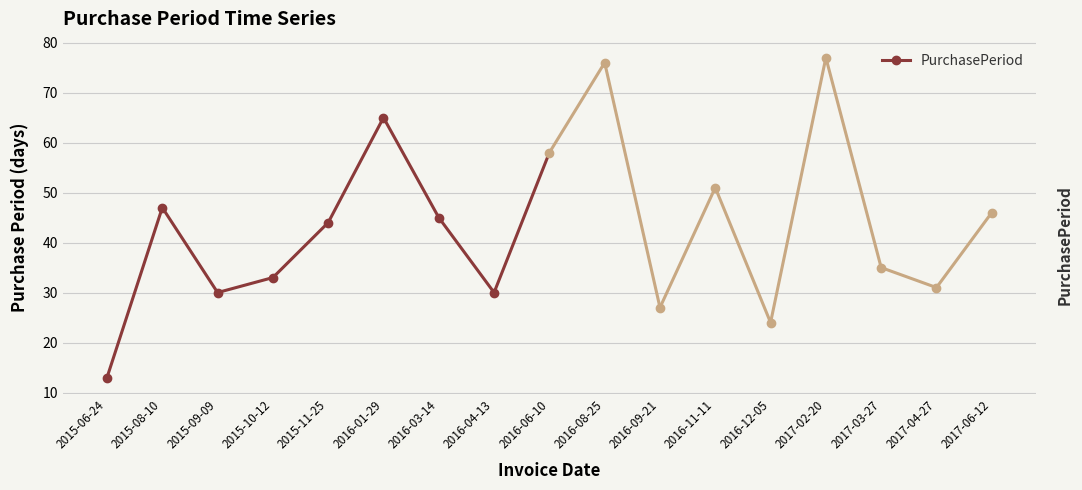

What is the difference between the values at 2015-06-24 and 2016-06-10?

45